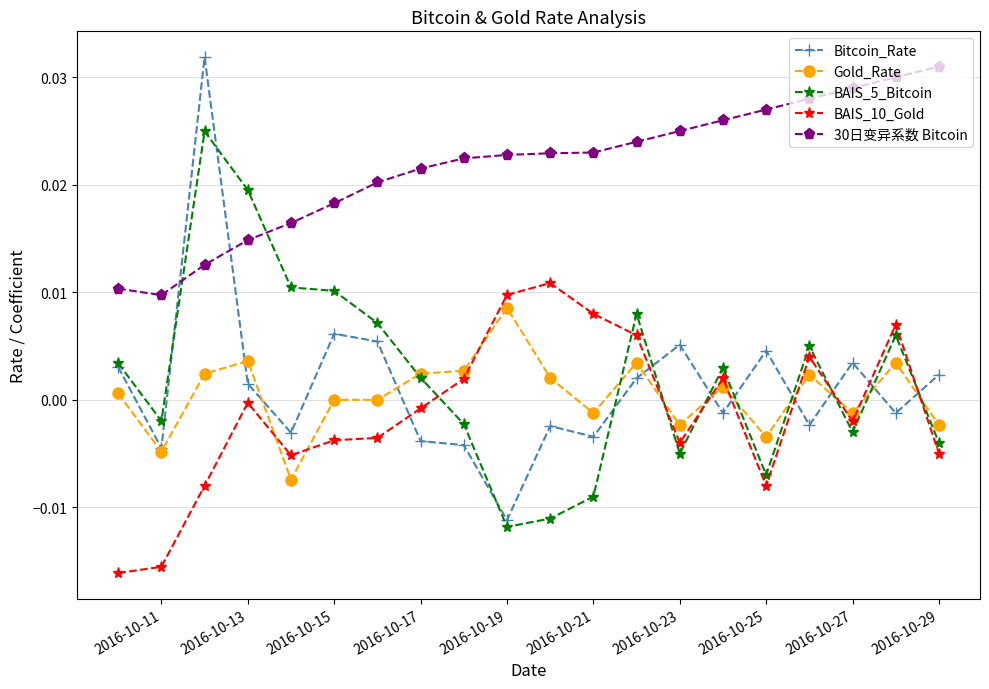

List the series in order of their peak value, lowest first.

Gold_Rate, BAIS_10_Gold, BAIS_5_Bitcoin, 30日变异系数 Bitcoin, Bitcoin_Rate